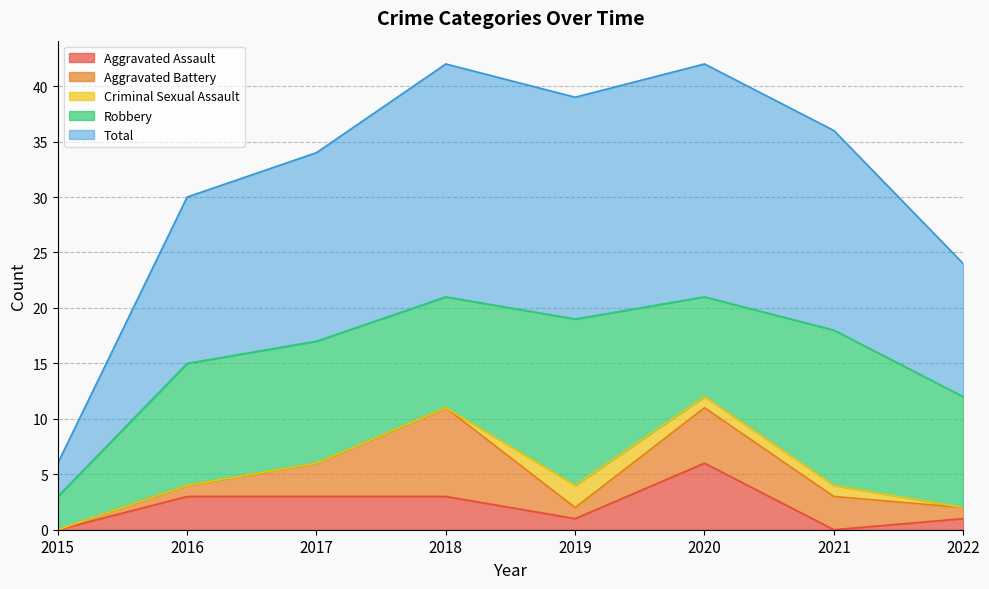

What is the value of the Aggravated Battery point at the 3rd from the left?

3